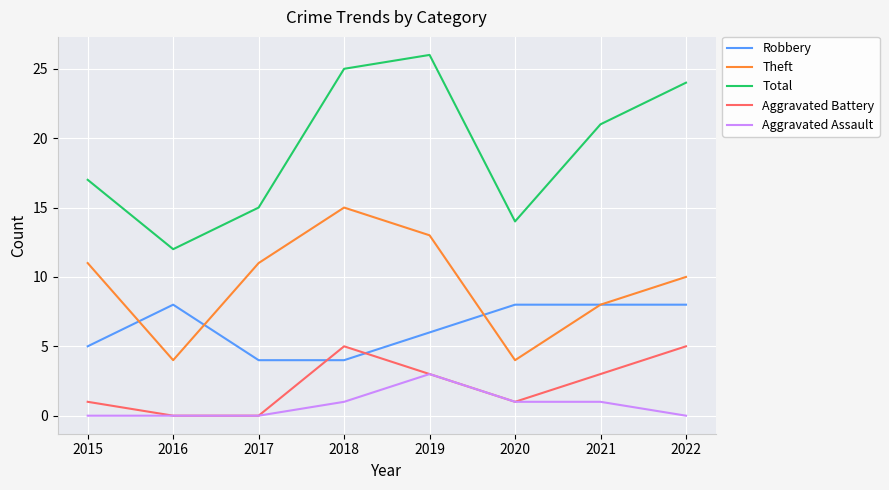

True or false: Aggravated Assault and Total intersect in this chart.

False